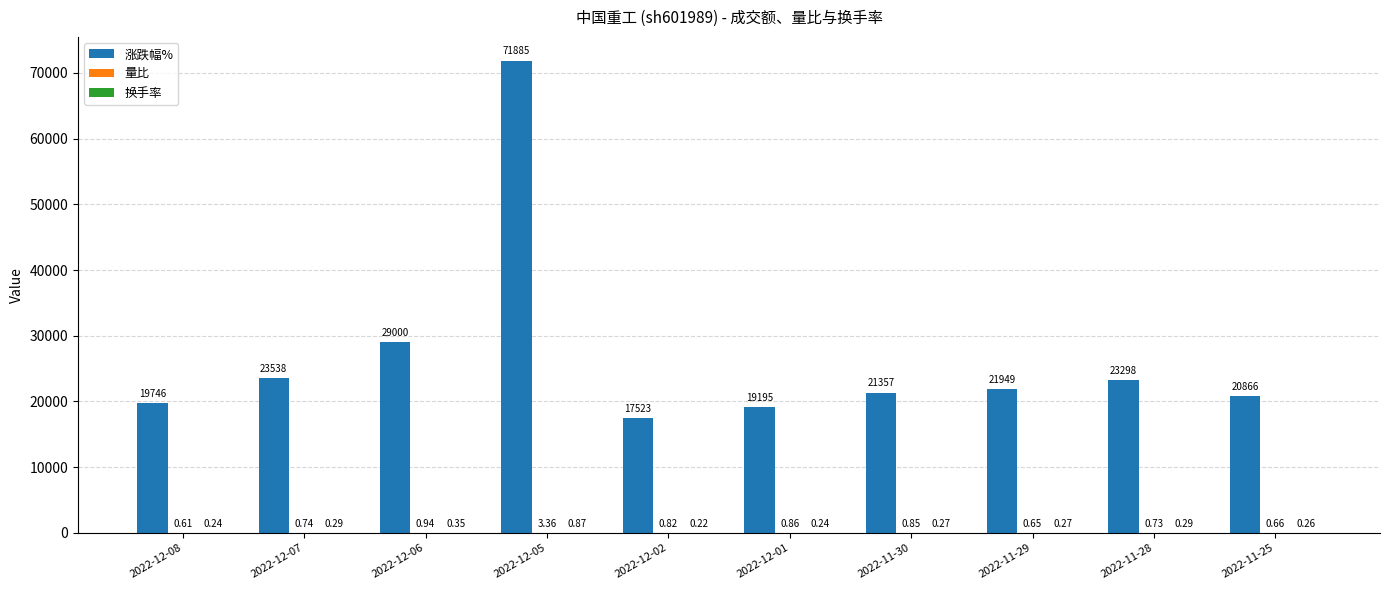

Which series has the largest total across all categories?

涨跌幅%